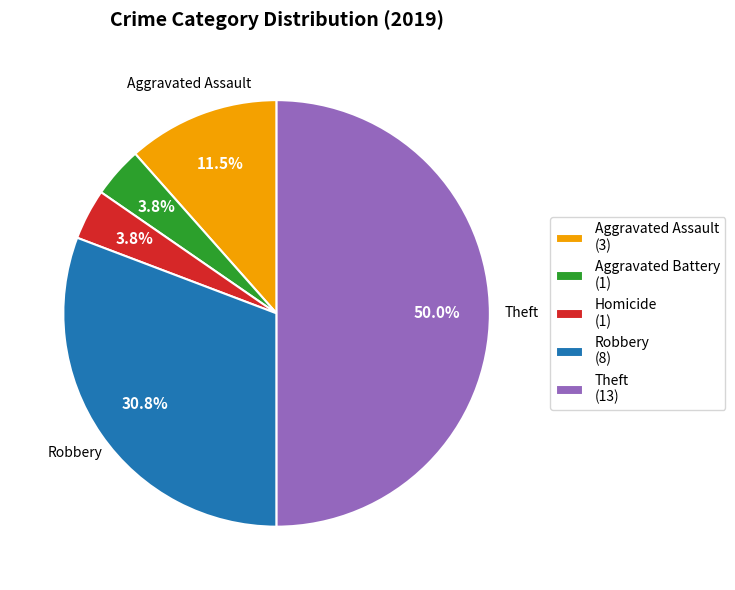

Which has a higher value, Homicide (1) or Theft (13)?

Theft (13)